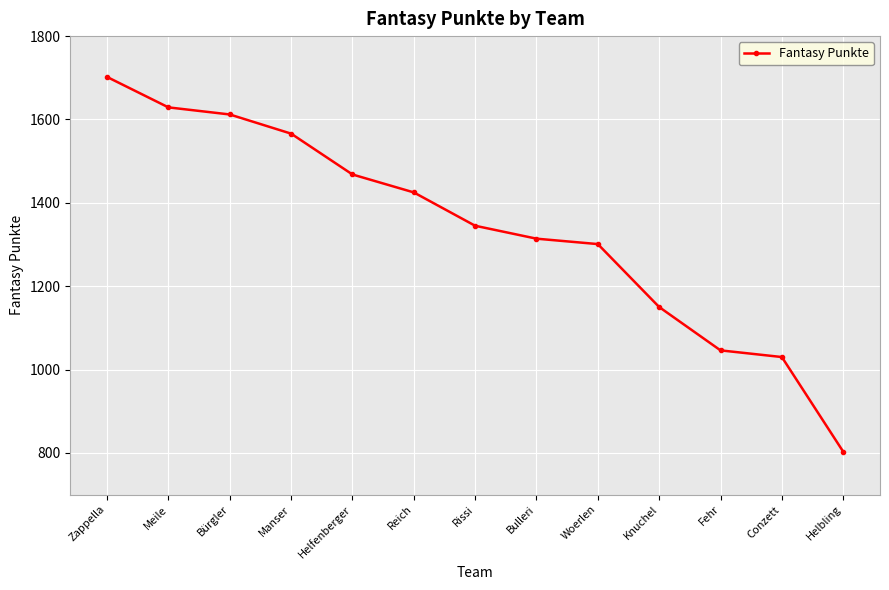

Where does the data first go above 1345?

Zappella